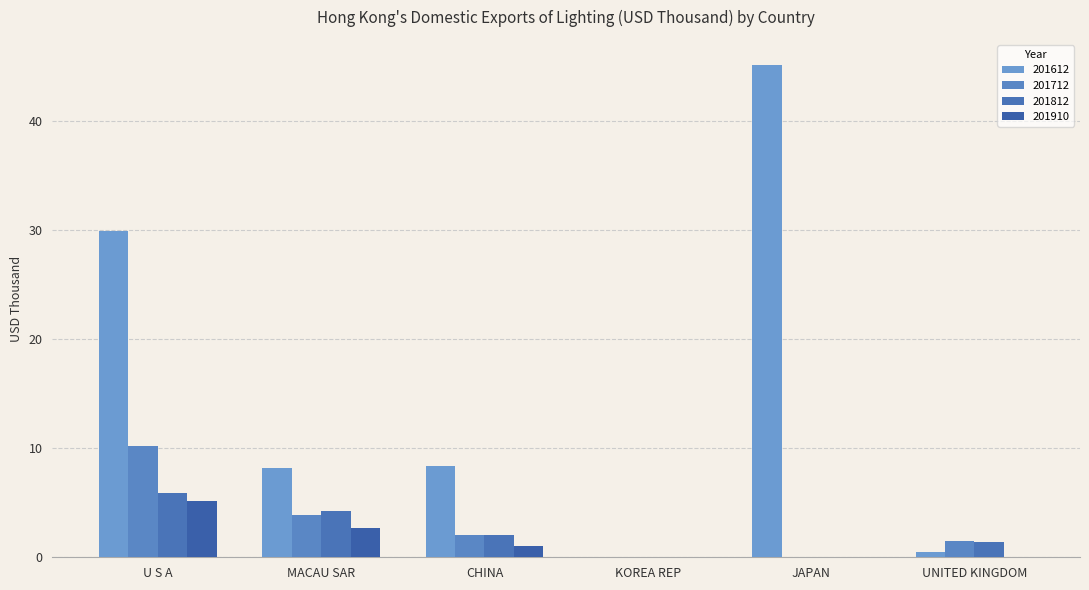

What is the label of the 4th bar from the right?

CHINA